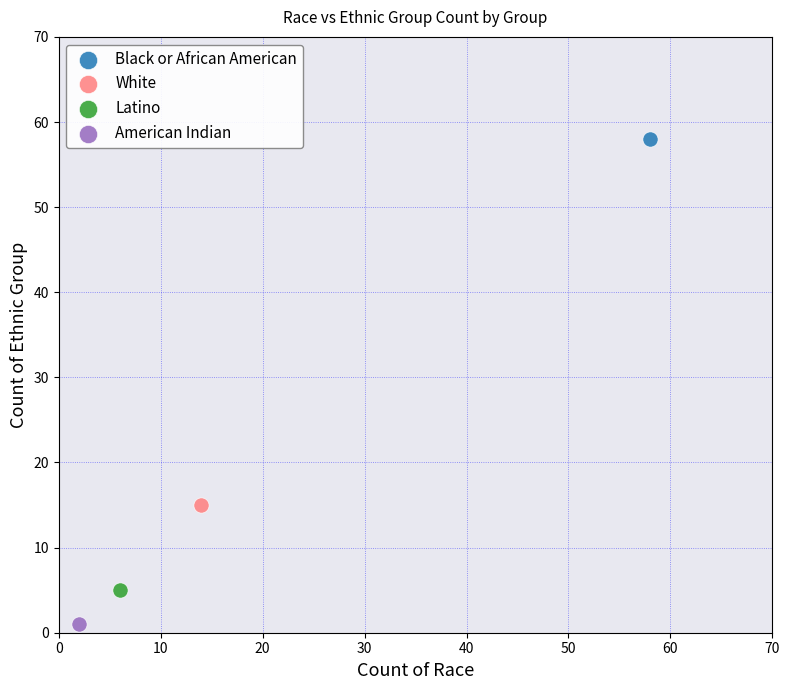

Which series reaches the minimum Y coordinate?

American Indian